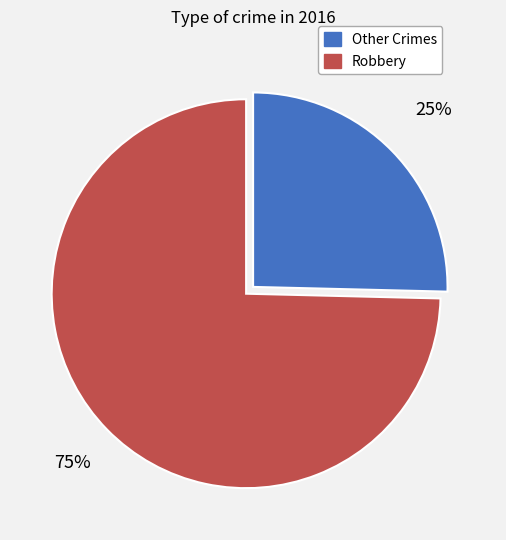

Is the sum of Robbery and Other Crimes greater than half?

Yes